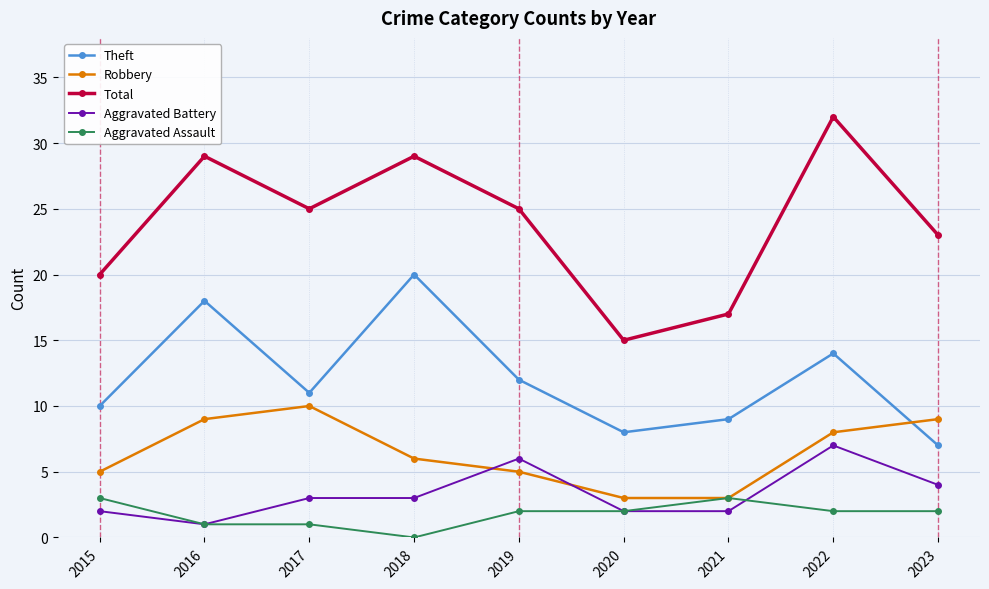

What are all the series names shown in the legend?

Theft, Robbery, Total, Aggravated Battery, Aggravated Assault